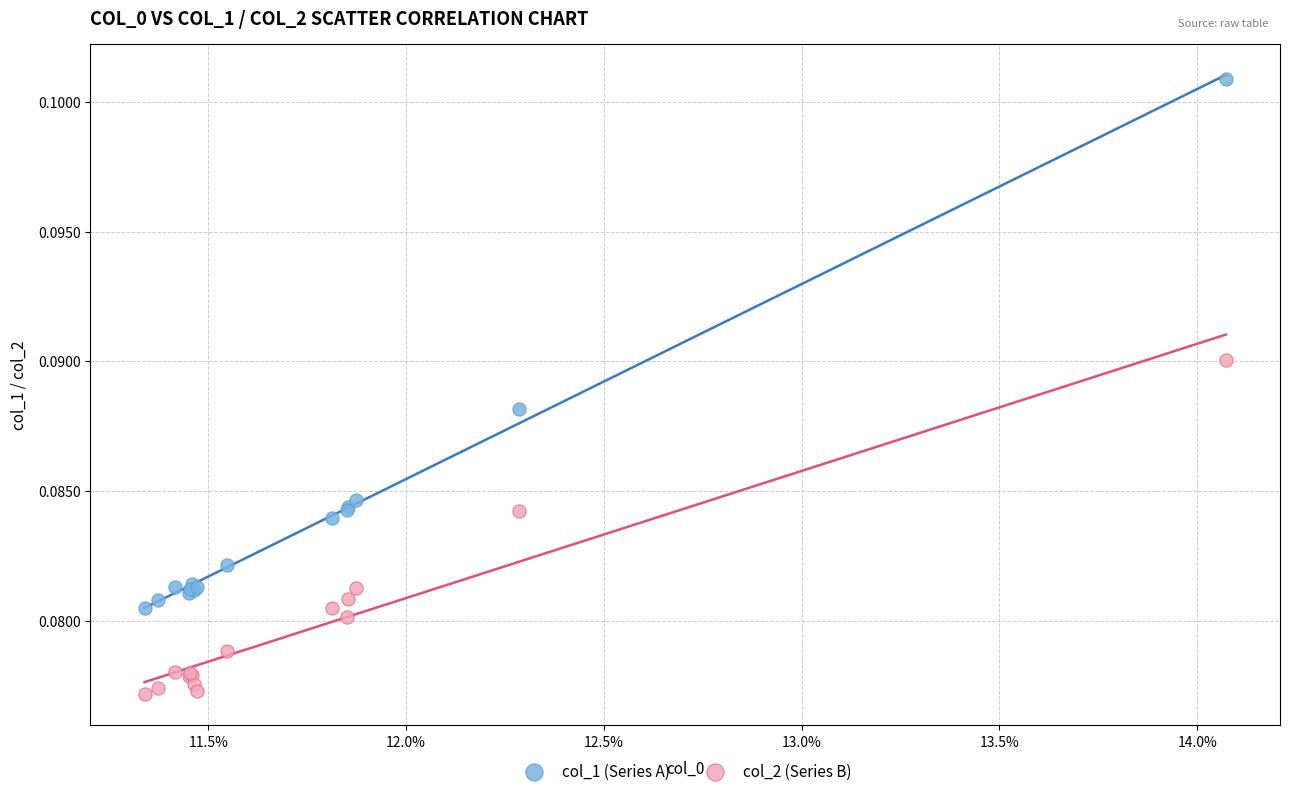

Which series contains the highest Y value?

col_1 (Series A)